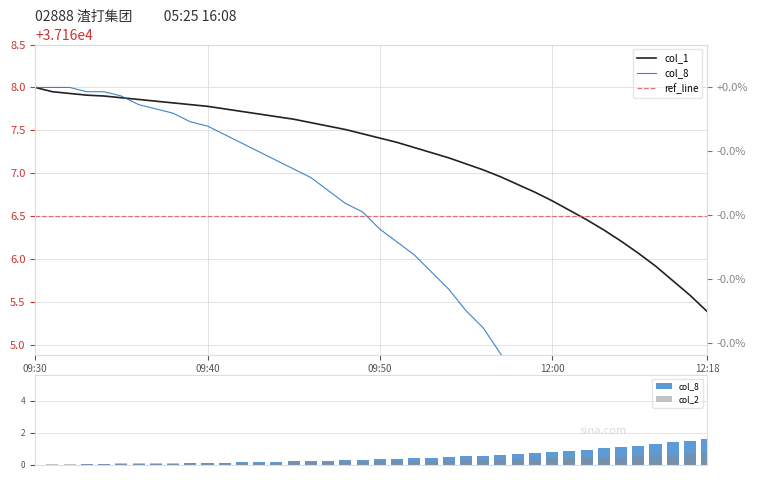

Rank the categories by col_8 value from lowest to highest.

39, 38, 37, 36, 35, 34, 33, 32, 31, 30, 29, 28, 27, 26, 25, 24, 23, 22, 21, 20, 19, 18, 17, 16, 15, 14, 13, 12, 11, 10, 9, 8, 7, 6, 5, 3, 4, 0, 1, 2